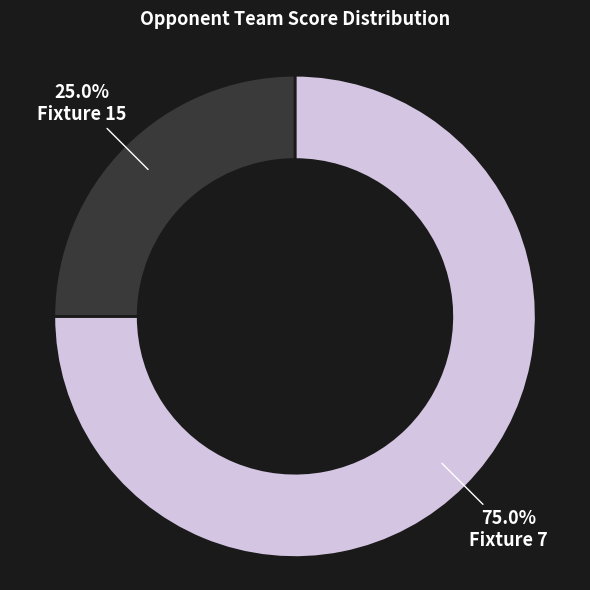

Does any single category account for the majority?

Yes